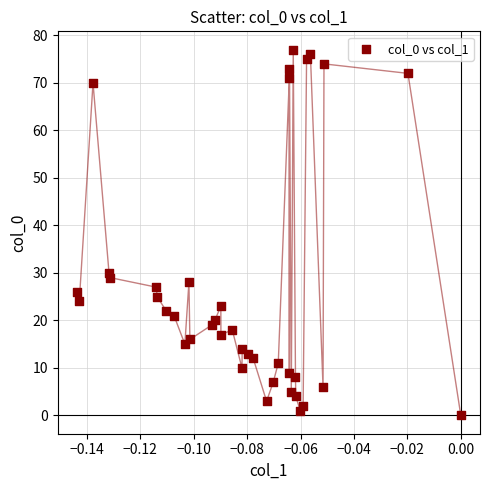

What is the range of Y values (max minus min)?

77